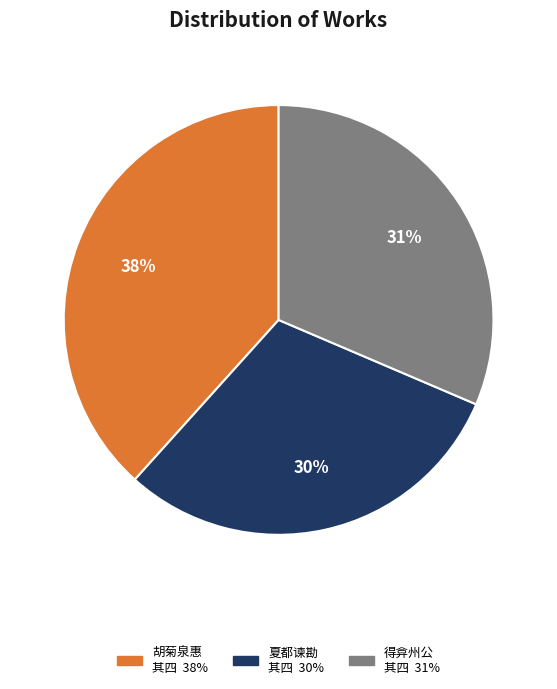

To the nearest percent, what is the difference between the largest and smallest slice percentages?

8%